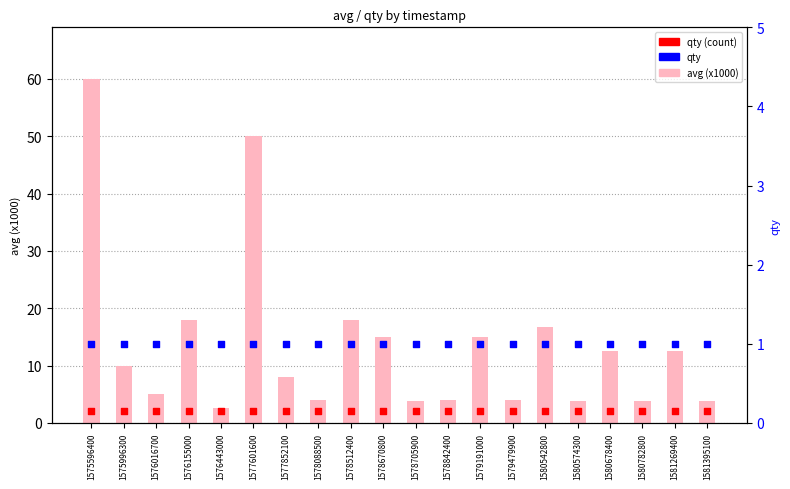

What is the total value across all series at 1576155000?

21.0